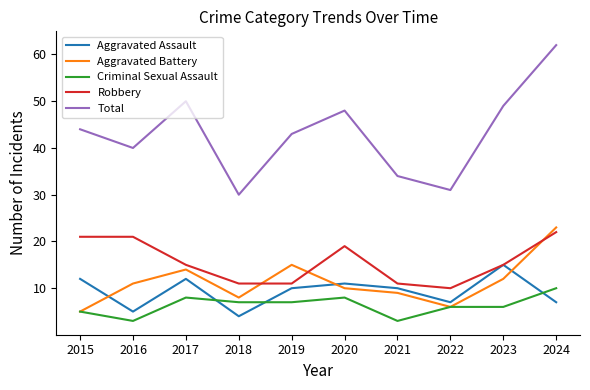

What is the difference between the maximum and minimum values in the Aggravated Assault series?

11